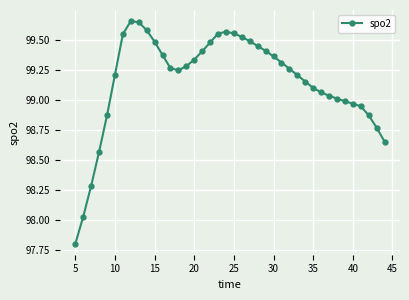

True or false: the data has more than 1 interior local peaks.

True